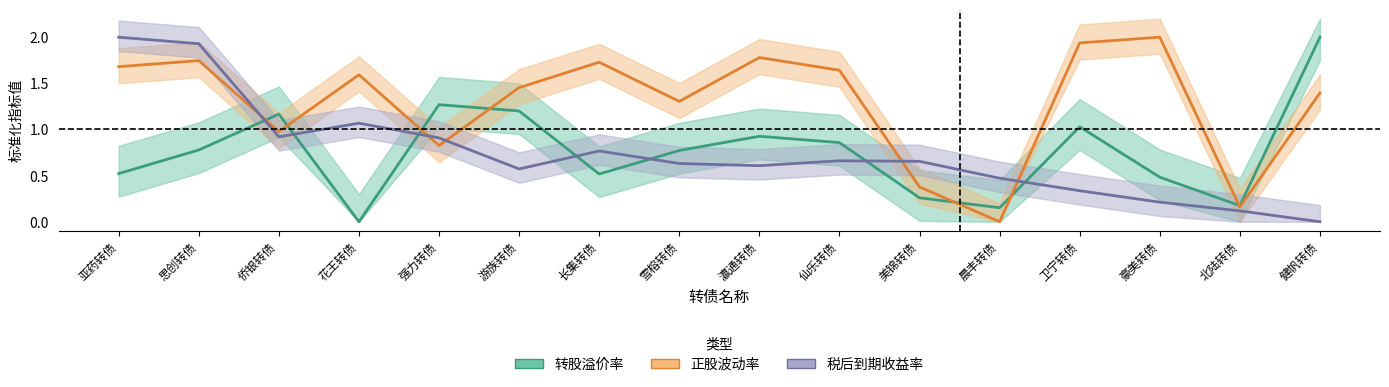

The value of 转股溢价率 at 亚药转债 is 0.5. True or false?

True